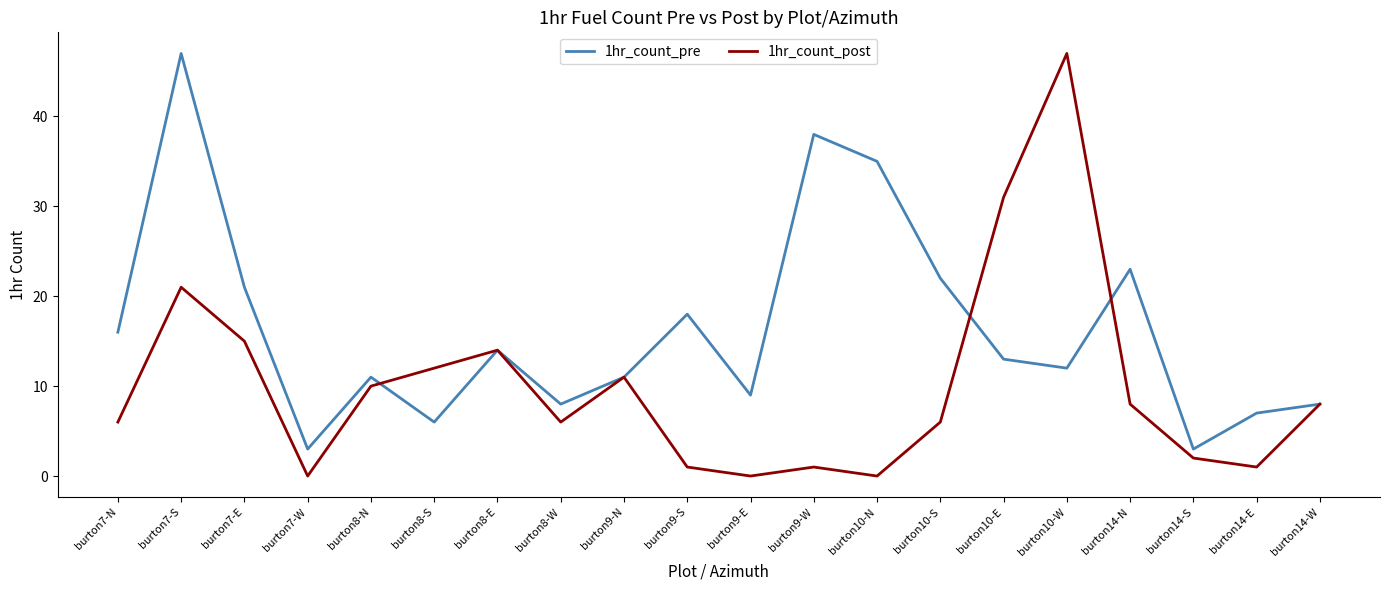

Is the value of 1hr_count_post at burton8-E greater than the value of 1hr_count_pre at burton9-N?

Yes